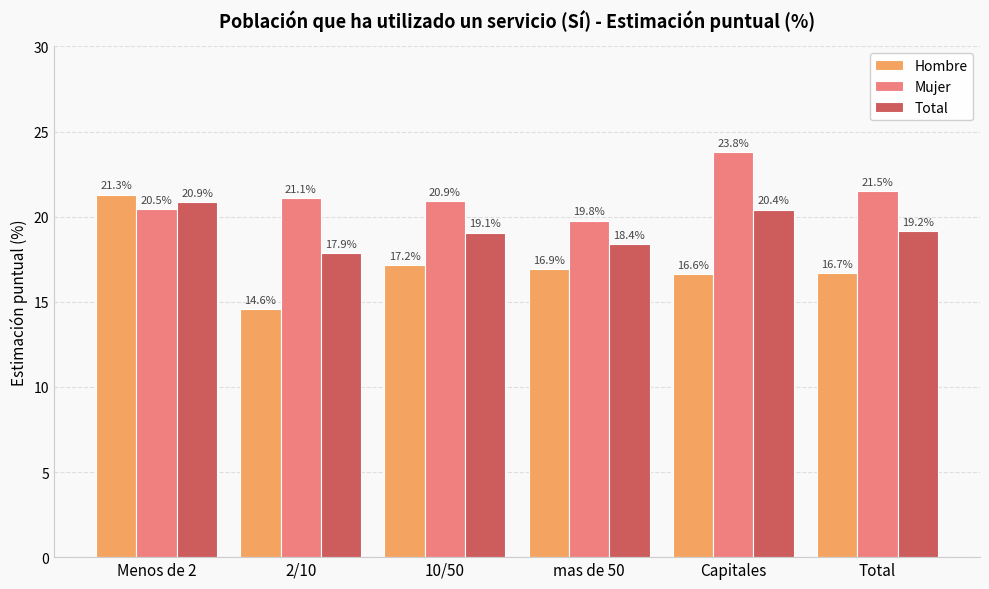

What is the average value of the Hombre series?

17.2